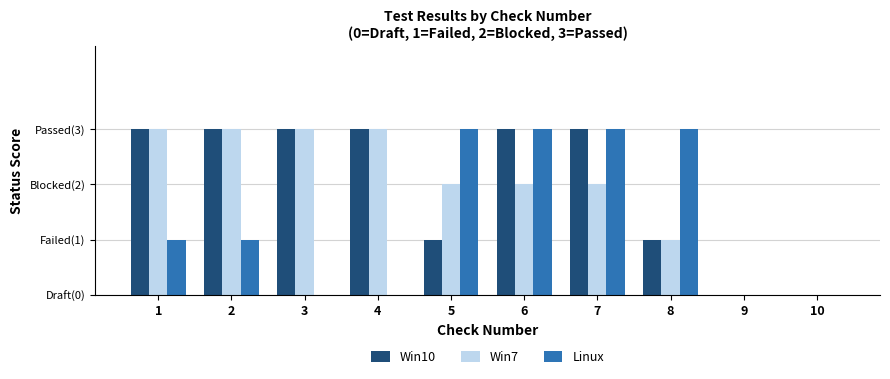

Are the bars grouped side by side (vs. stacked)?

Yes